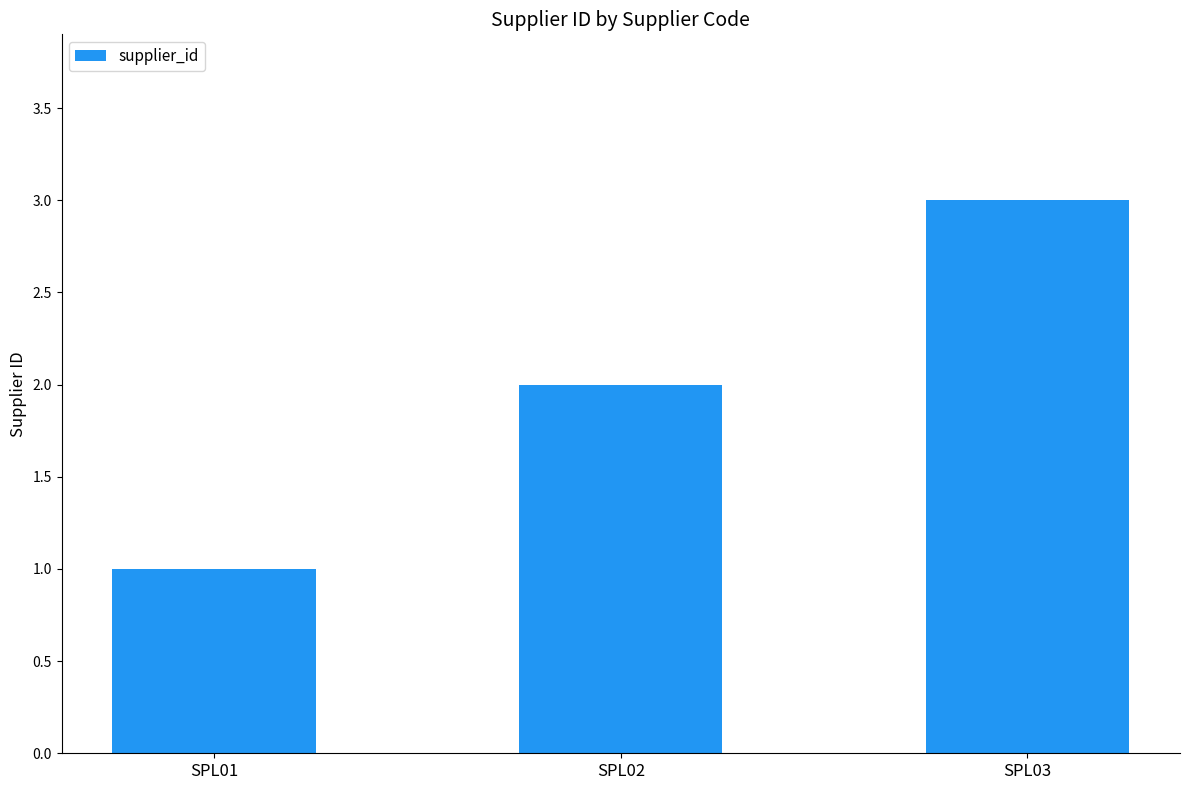

The chart shows a value of 5 at SPL03. True or false?

False